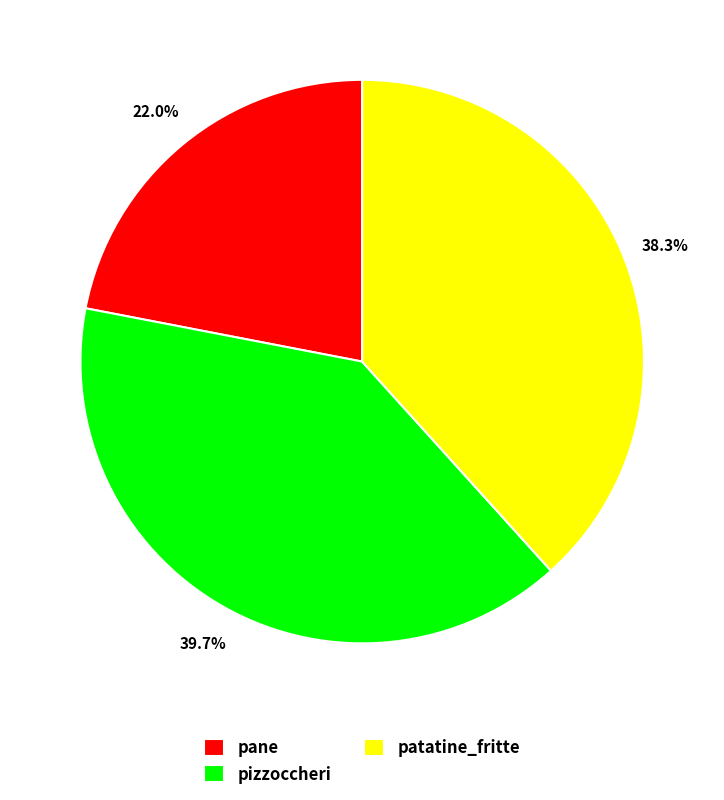

Which slice is the smallest?

pane